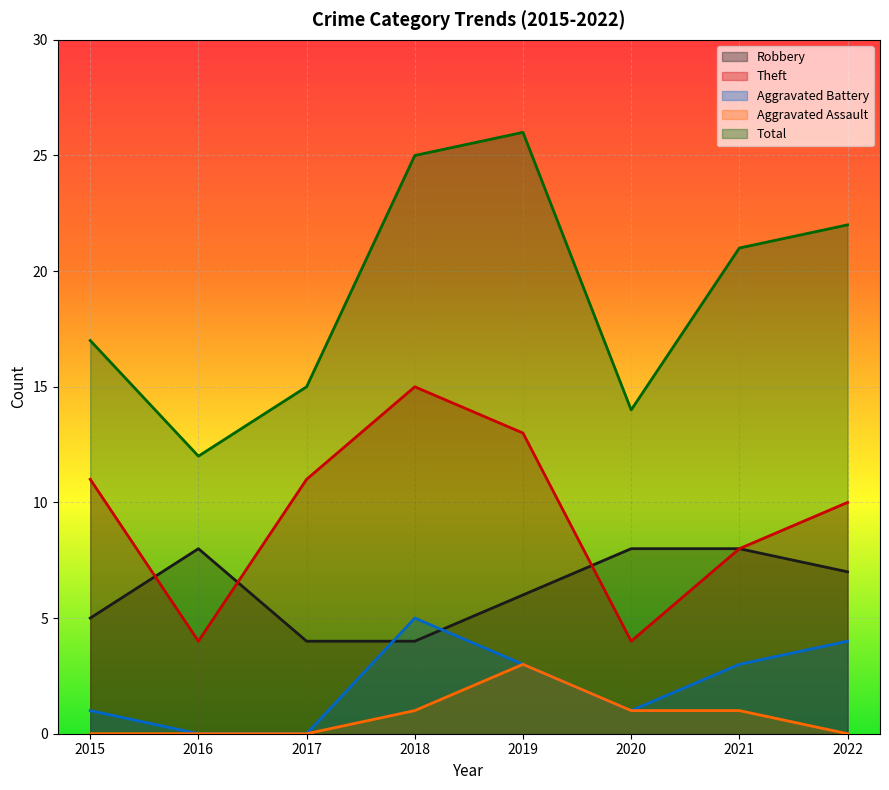

How many values in Aggravated Battery are above zero?

6